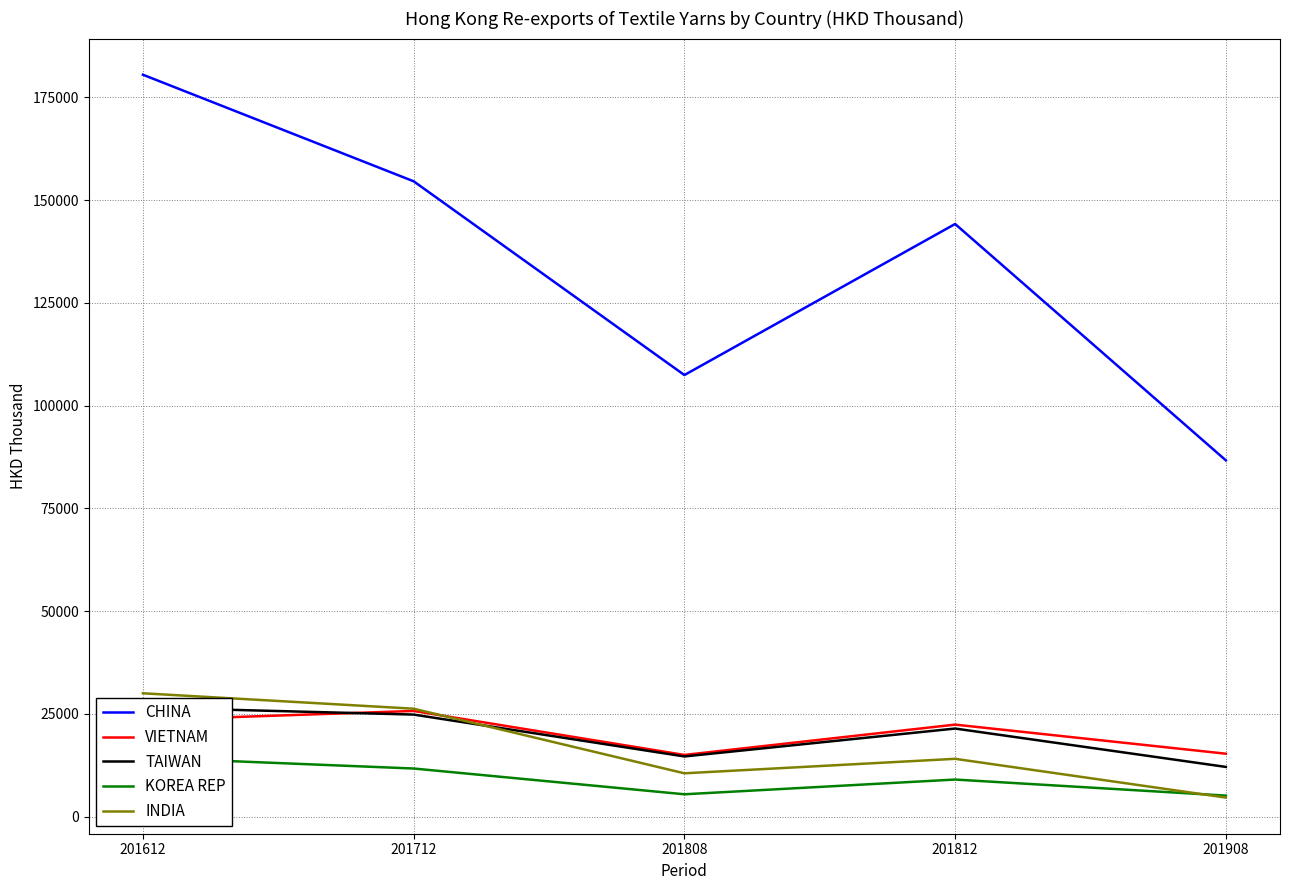

Where is VIETNAM nearest to the value 20366?

201812